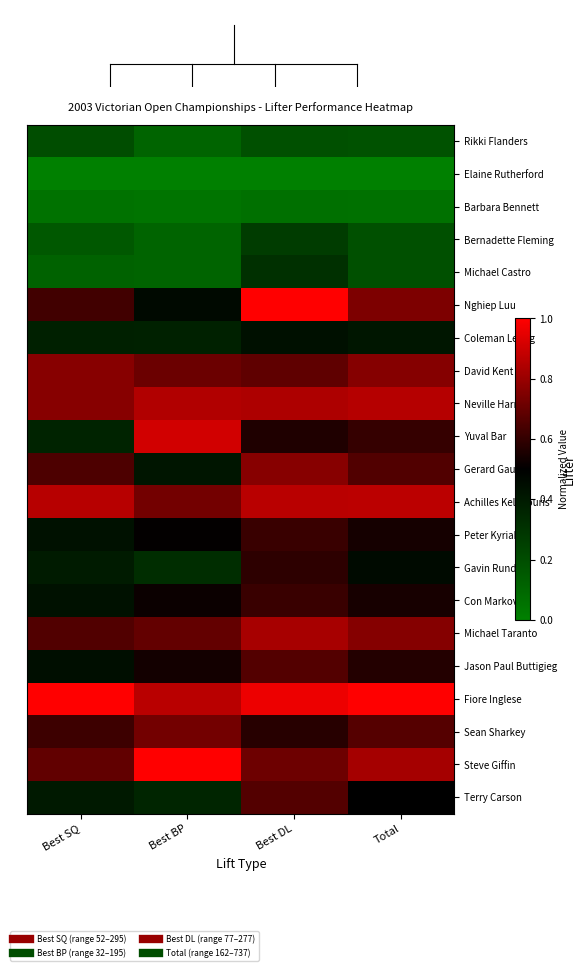

Reading left to right, what are all the values shown in this chart?

Rikki Flanders: Best SQ=0.2	Best BP=0.1	Best DL=0.2	Total=0.2
Elaine Rutherford: Best SQ=0.0	Best BP=0.0	Best DL=0.0	Total=0.0
Barbara Bennett: Best SQ=0.1	Best BP=0.0	Best DL=0.1	Total=0.1
Bernadette Fleming: Best SQ=0.2	Best BP=0.1	Best DL=0.3	Total=0.2
Michael Castro: Best SQ=0.1	Best BP=0.1	Best DL=0.3	Total=0.2
Nghiep Luu: Best SQ=0.6	Best BP=0.5	Best DL=1.0	Total=0.7
Coleman Leung: Best SQ=0.4	Best BP=0.4	Best DL=0.4	Total=0.4
David Kent: Best SQ=0.8	Best BP=0.7	Best DL=0.7	Total=0.8
Neville Harris: Best SQ=0.8	Best BP=0.8	Best DL=0.8	Total=0.9
Yuval Bar: Best SQ=0.4	Best BP=0.9	Best DL=0.6	Total=0.6
Gerard Gaud: Best SQ=0.6	Best BP=0.4	Best DL=0.8	Total=0.7
Achilles Kelepouris: Best SQ=0.9	Best BP=0.7	Best DL=0.9	Total=0.9
Peter Kyriakos: Best SQ=0.4	Best BP=0.5	Best DL=0.6	Total=0.5
Gavin Rundell: Best SQ=0.4	Best BP=0.3	Best DL=0.6	Total=0.5
Con Markov: Best SQ=0.4	Best BP=0.5	Best DL=0.6	Total=0.5
Michael Taranto: Best SQ=0.7	Best BP=0.7	Best DL=0.8	Total=0.8
Jason Paul Buttigieg: Best SQ=0.4	Best BP=0.5	Best DL=0.7	Total=0.6
Fiore Inglese: Best SQ=1.0	Best BP=0.9	Best DL=1.0	Total=1.0
Sean Sharkey: Best SQ=0.6	Best BP=0.7	Best DL=0.6	Total=0.7
Steve Giffin: Best SQ=0.7	Best BP=1.0	Best DL=0.7	Total=0.8
Terry Carson: Best SQ=0.4	Best BP=0.4	Best DL=0.7	Total=0.5